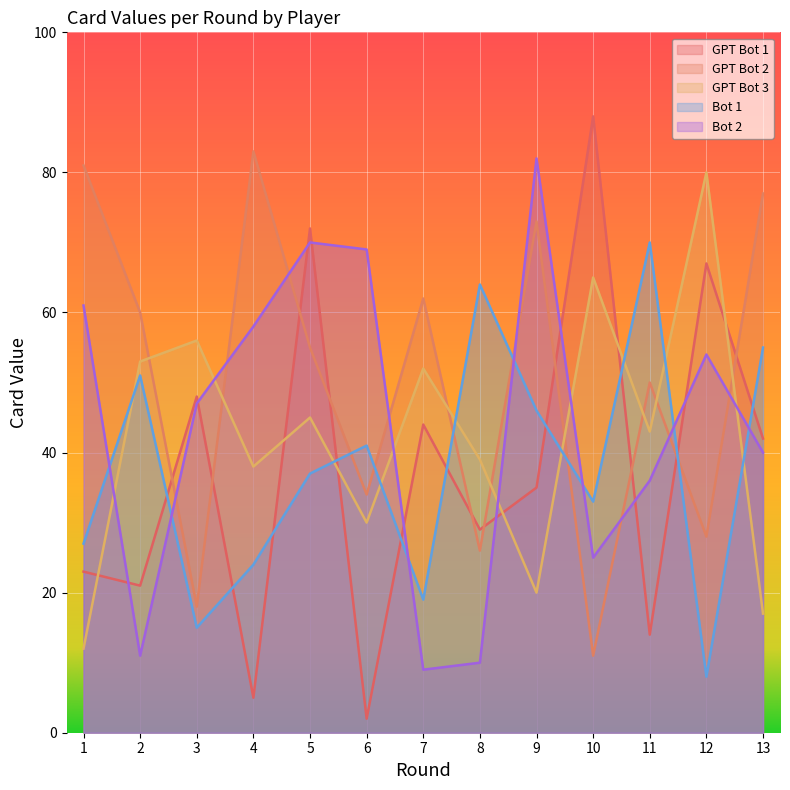

What is the average value of the Bot 2 series?

44